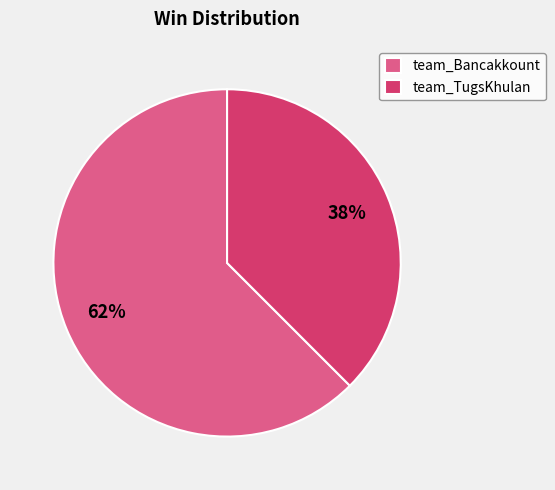

Is it true that team_Bancakkount is 62% of the pie?

True